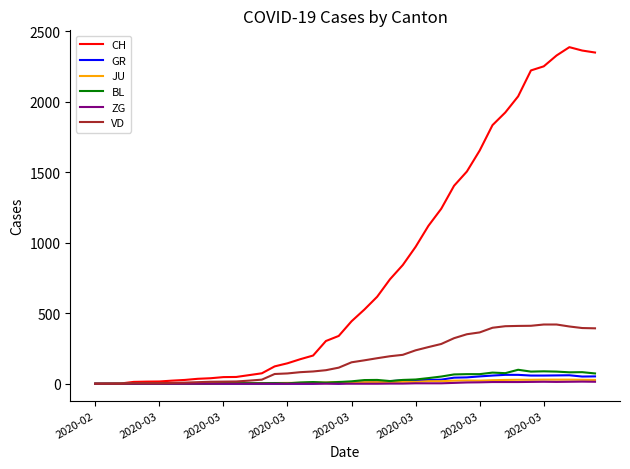

Does the chart have visible grid lines?

No